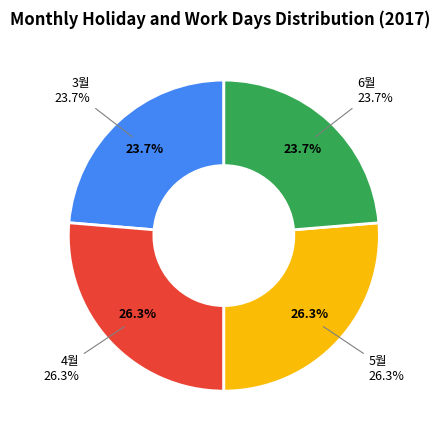

What is the smallest slice in the pie chart?

3월